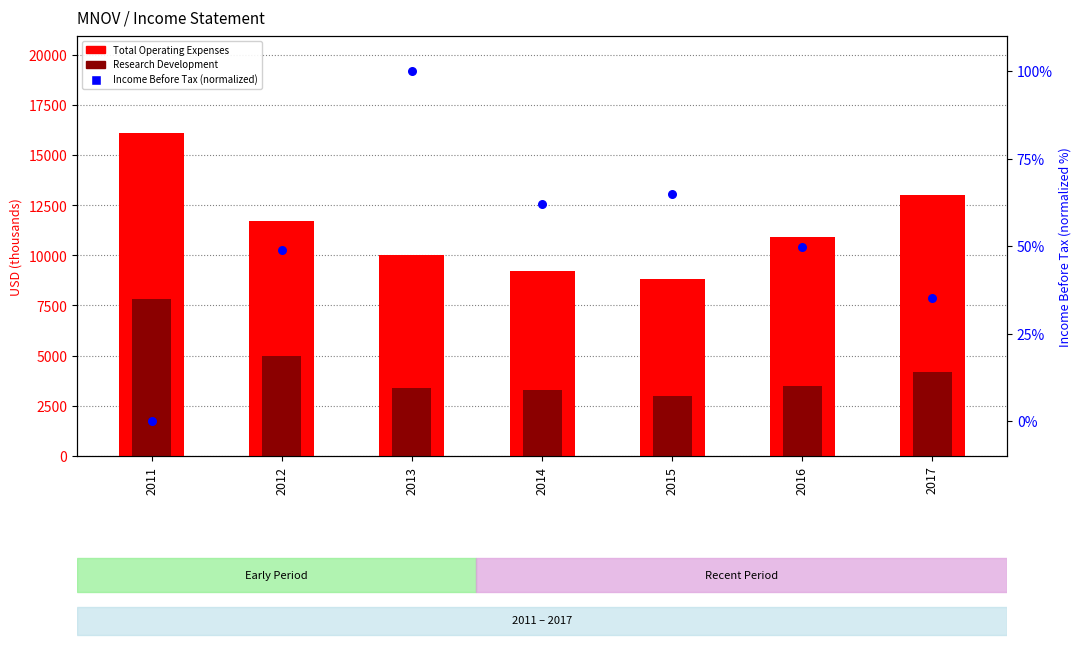

What are all the series names shown in the legend?

Total Operating Expenses, Research Development, Income Before Tax (normalized)